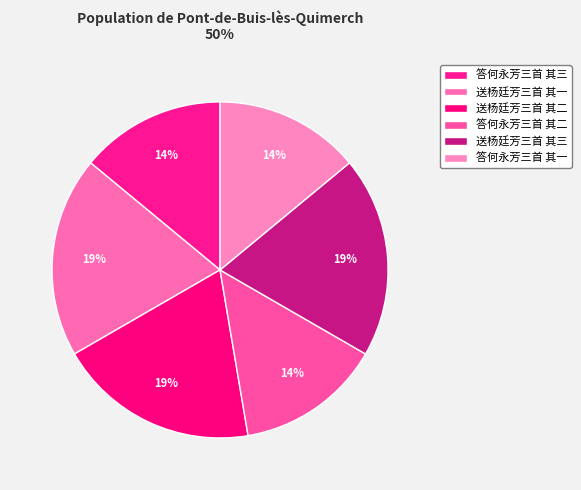

Which category has the biggest portion of the pie?

送杨廷芳三首 其一